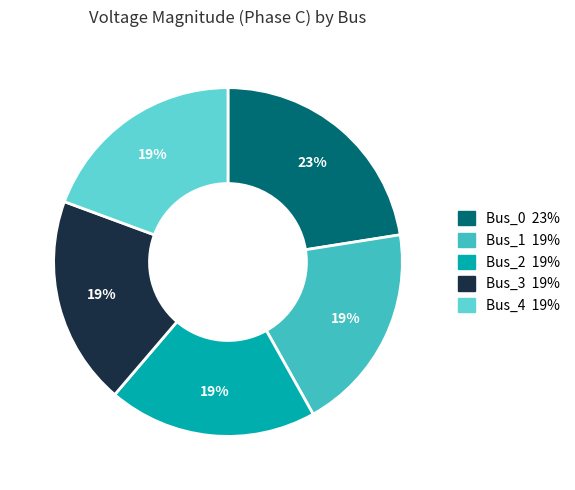

Is Bus_0 the majority of the pie?

No